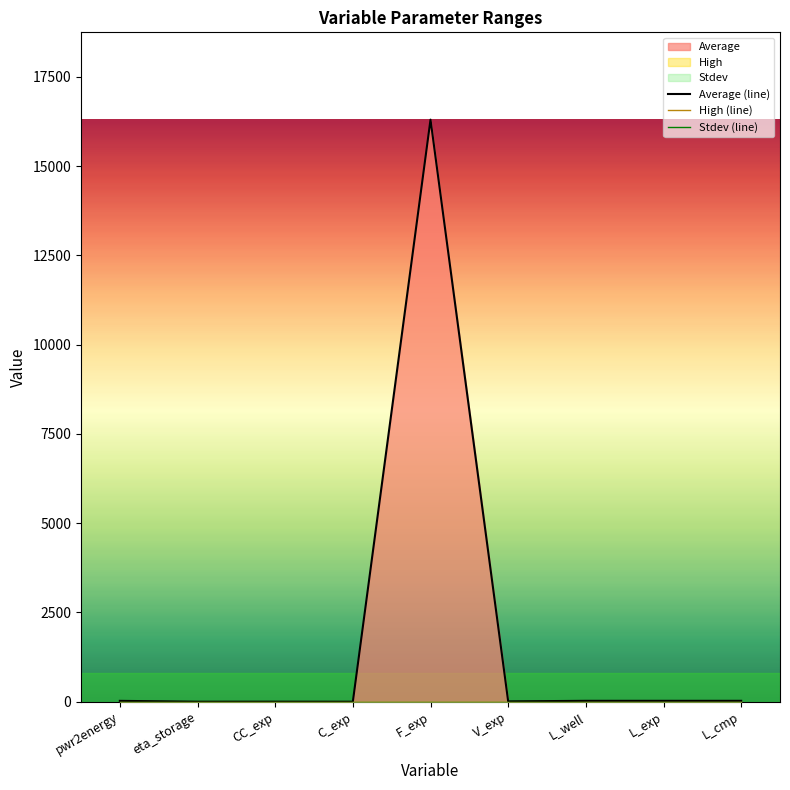

Where is Average (line) nearest to the value 8150?

L_well